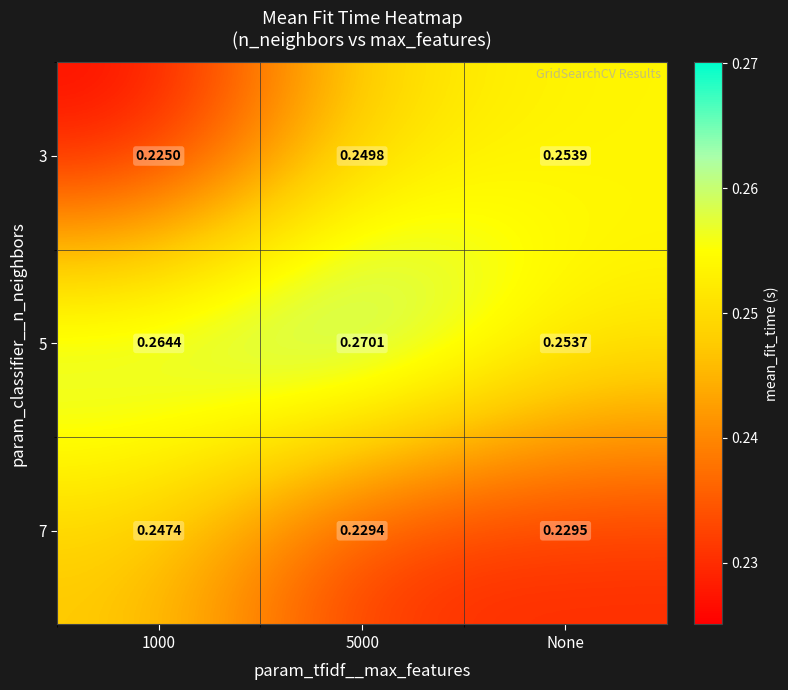

Which category has the highest value in the 3 series?

None